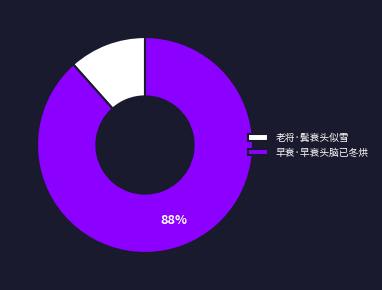

How many slices are in this pie chart?

2